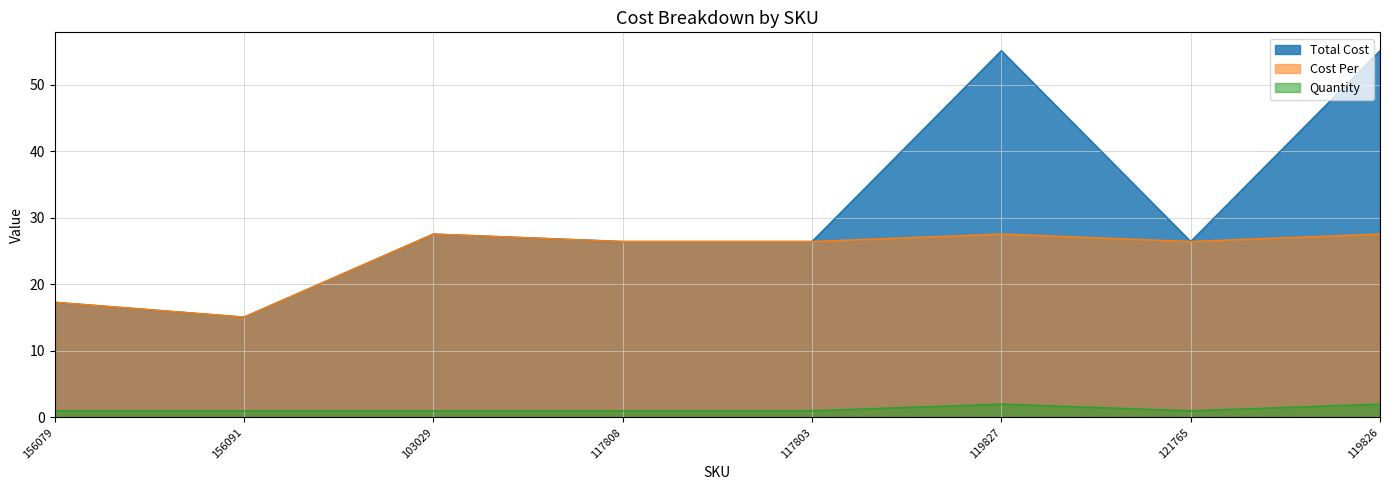

What is the sum of all Total Cost values?

249.7